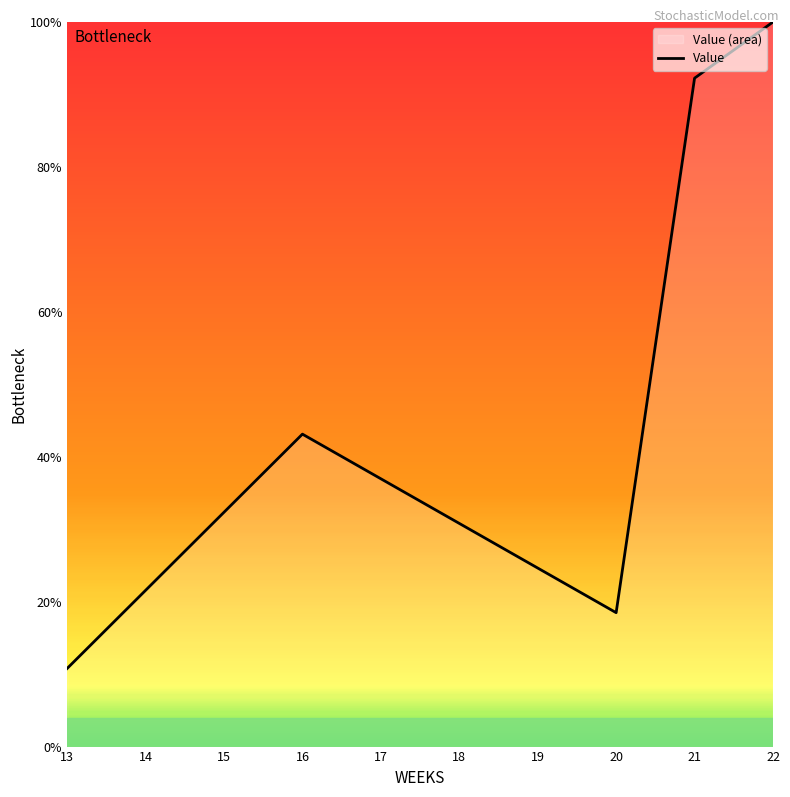

Is it true that the value at 22 is 100.0?

True